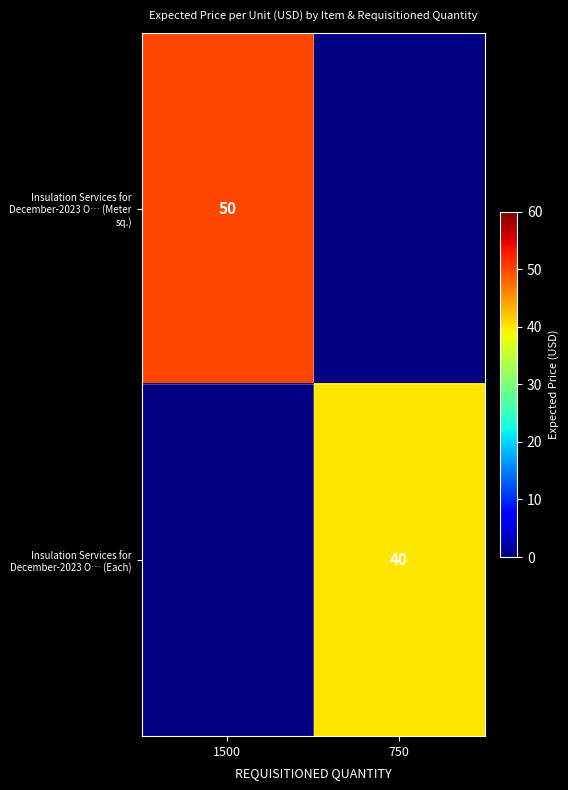

True or false: Insulation Services for December-2023 O… (Each) has a value of 40 at 750.

True